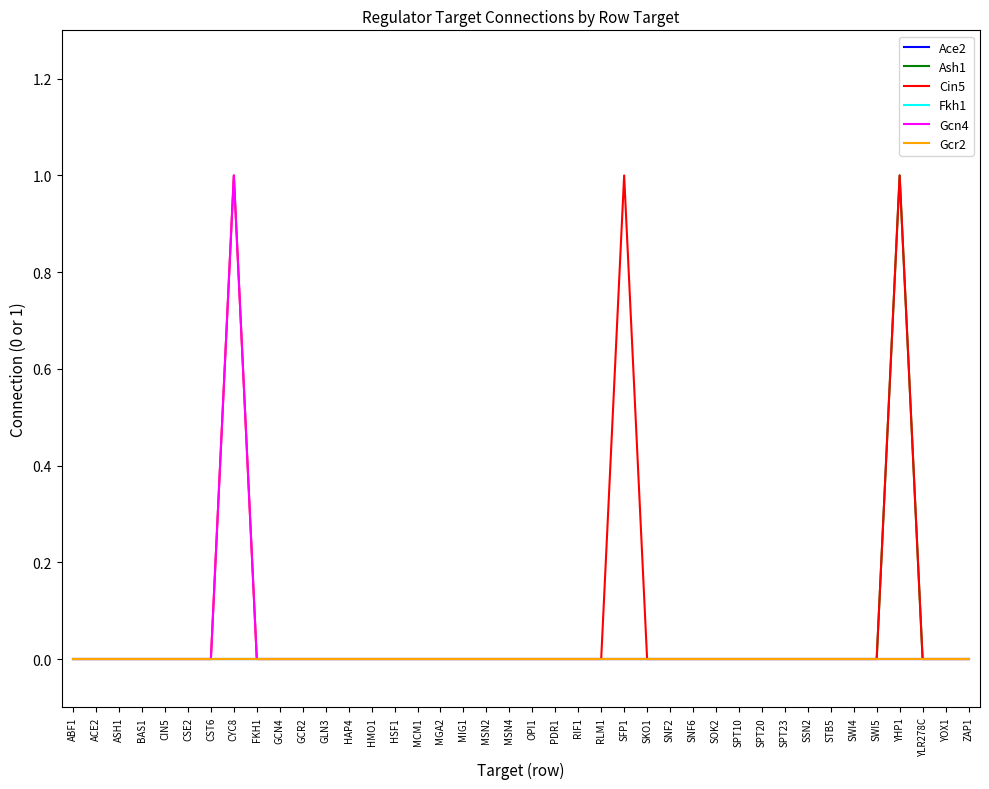

Does the chart have visible grid lines?

No